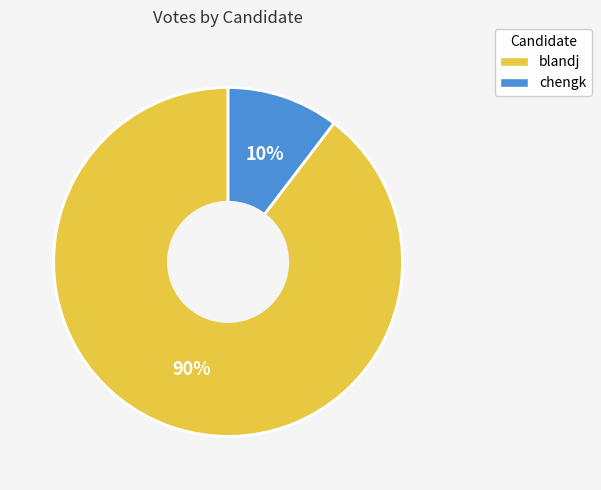

Is the sum of blandj and chengk greater than half?

Yes